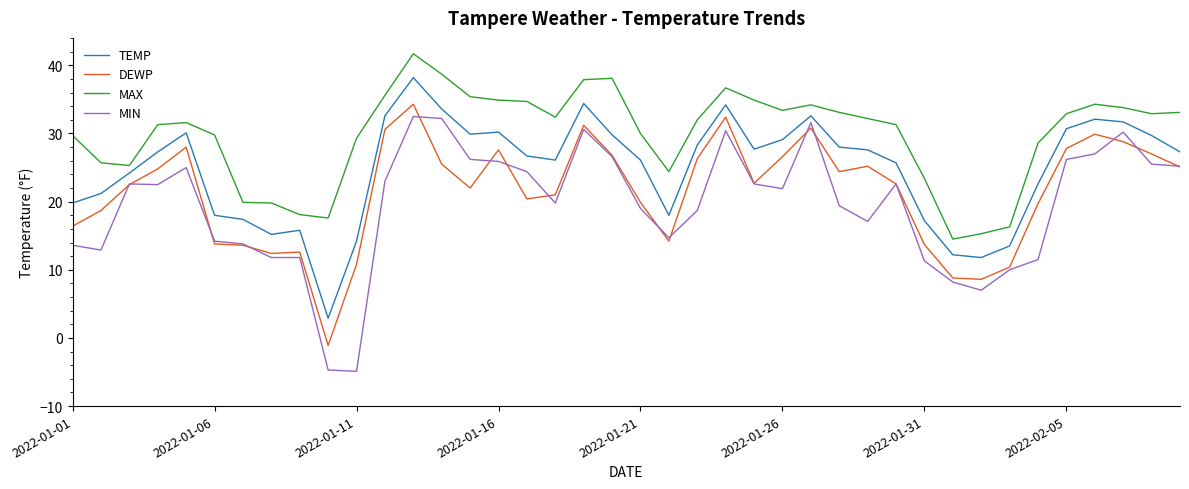

True or false: DEWP and TEMP intersect in this chart.

False